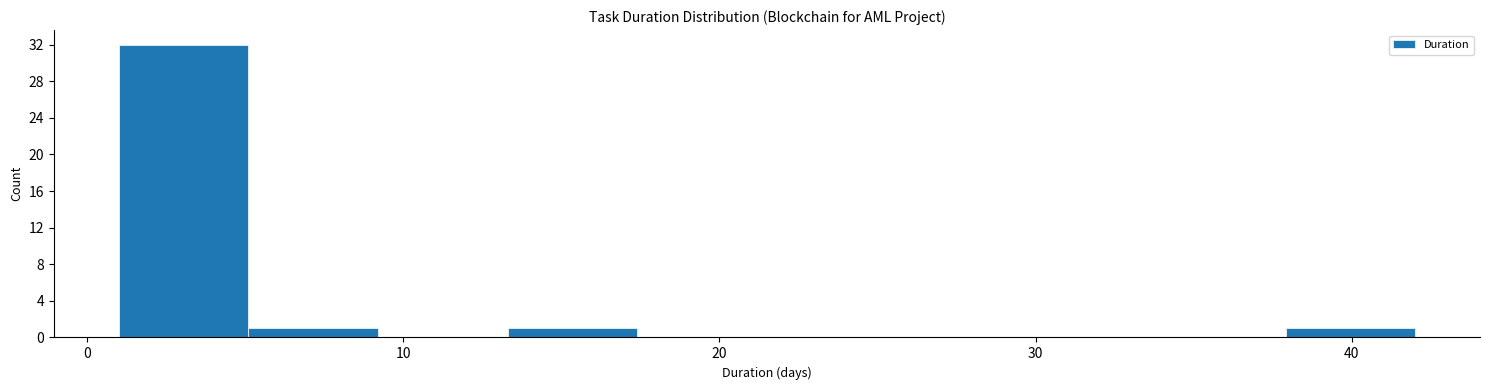

What is the height of the bar covering 13.3 to 17.4 on the x-axis? Neither the bar edges nor the heights are printed on the chart, so give them approximately, as read against the axes.

1